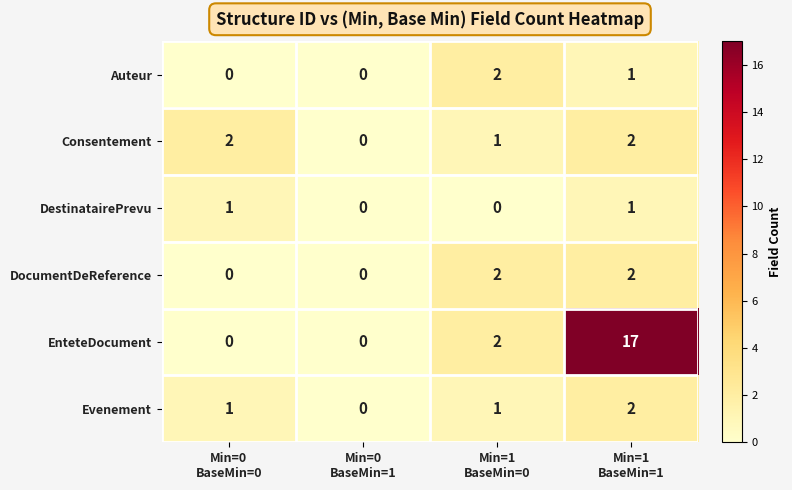

How many categories are shown in the chart?

4